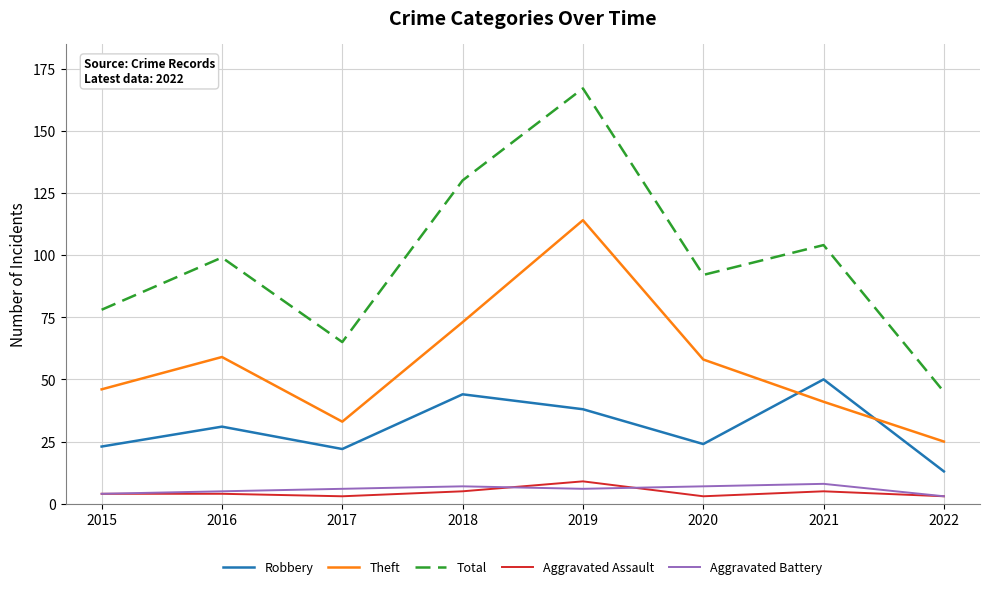

True or false: Aggravated Battery and Robbery cross at least once.

False